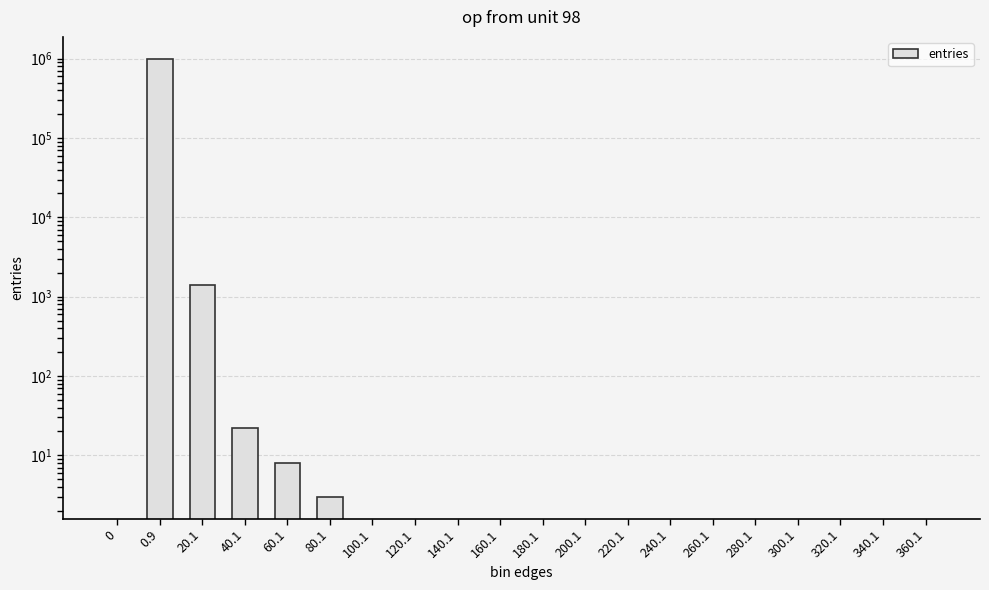

Which has a higher value, 0.9 or 260.1?

0.9